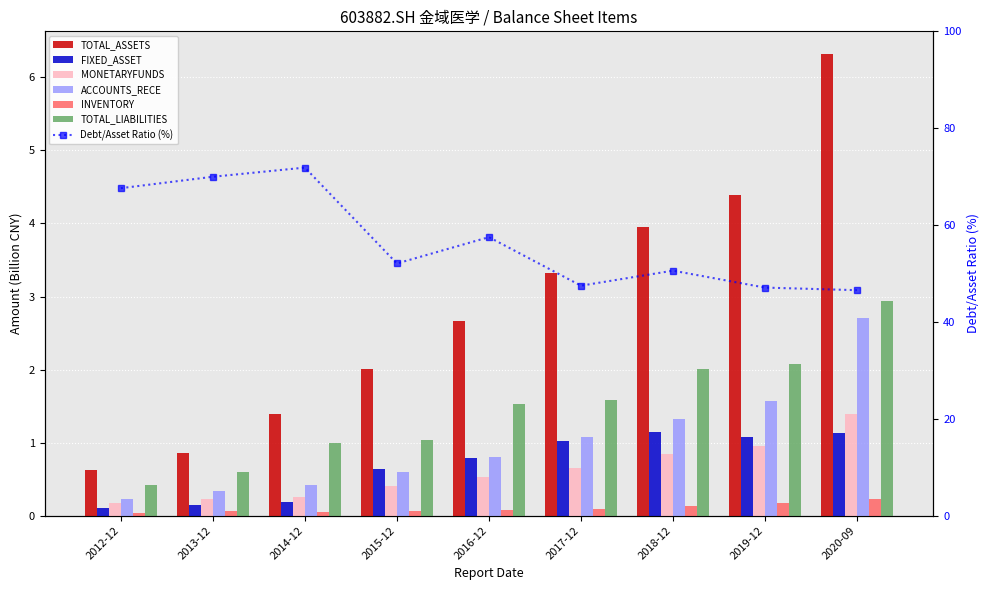

True or false: FIXED_ASSET has a value of 1.1 at 2019-12.

True